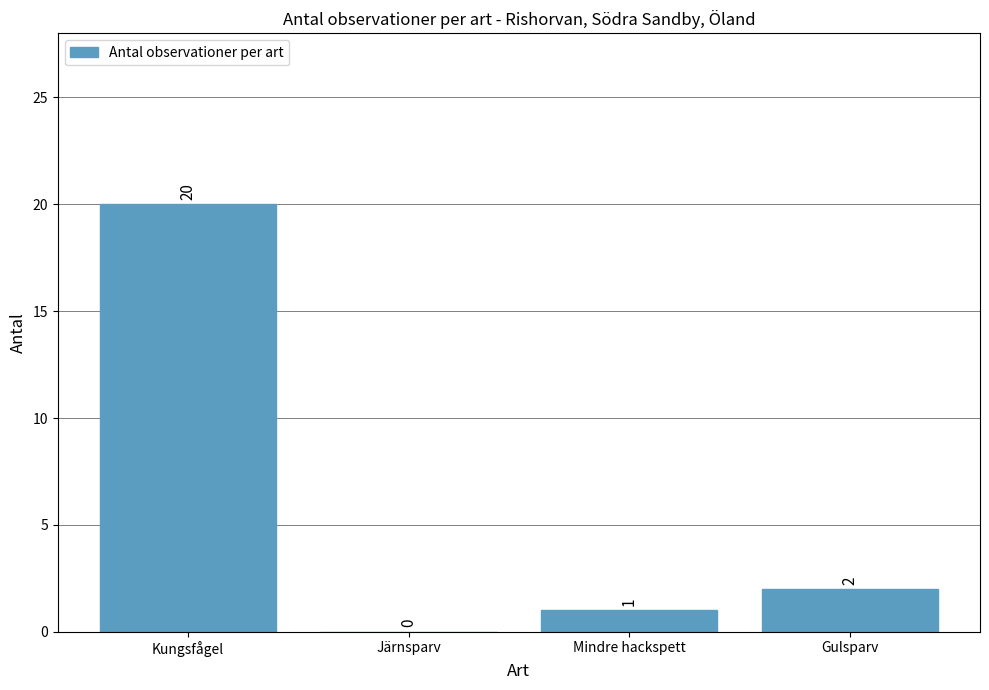

Which has a higher value, Kungsfågel or Mindre hackspett?

Kungsfågel